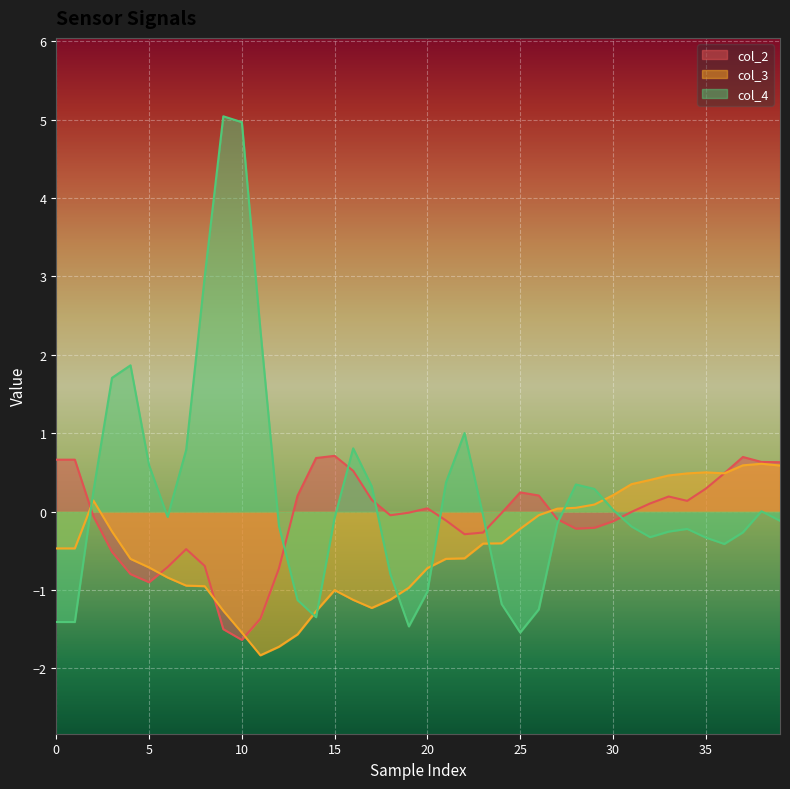

Which series has the widest spread of values?

col_4